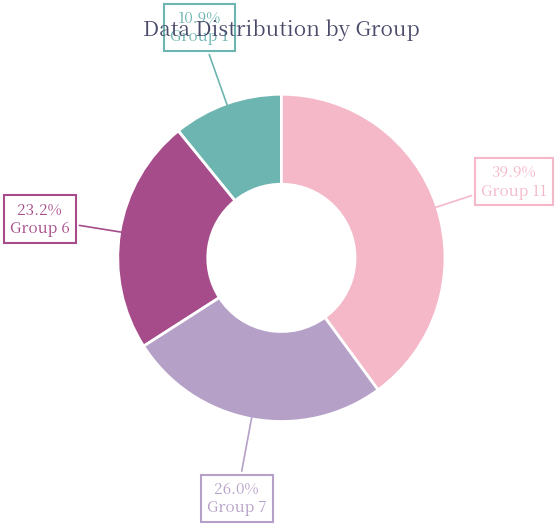

How many slices are in this pie chart?

4